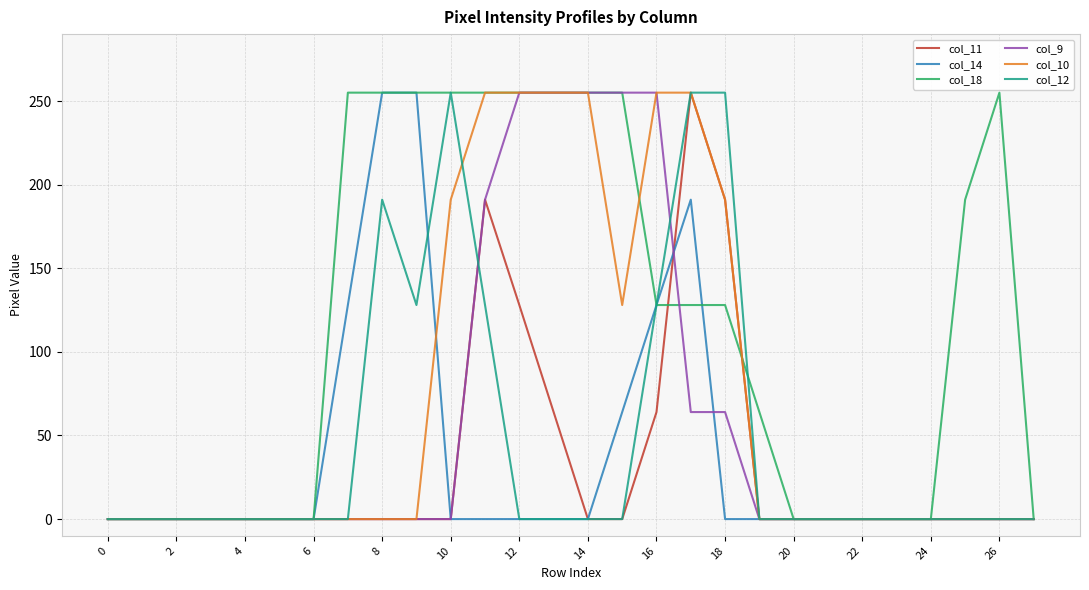

True or false: col_12 has more than 0 interior local peaks.

True